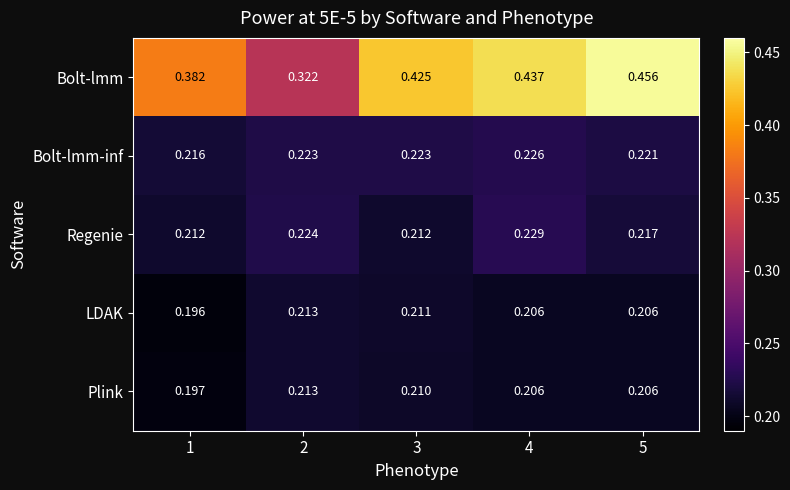

Between 2 and 3, which series saw the biggest shift?

Bolt-lmm